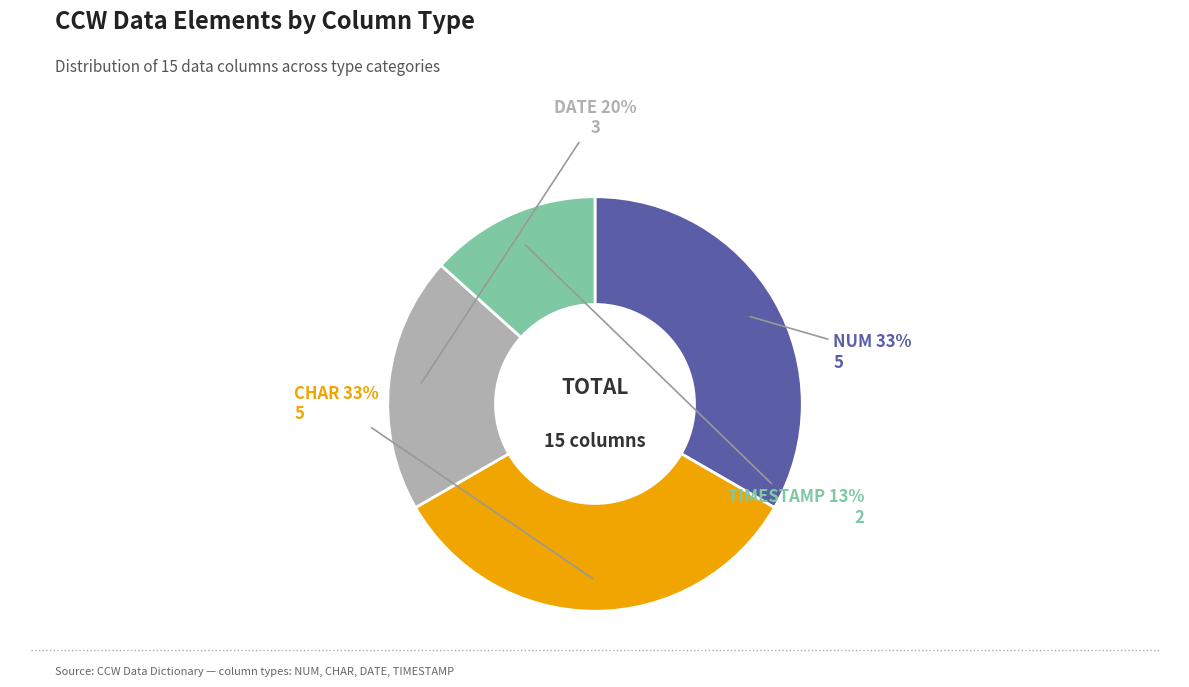

Which category has the smallest portion of the pie?

TIMESTAMP